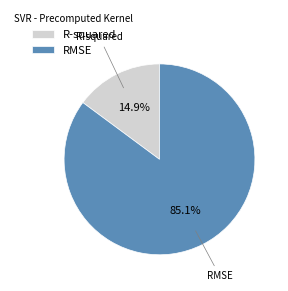

What is the smallest slice in the pie chart?

R-squared